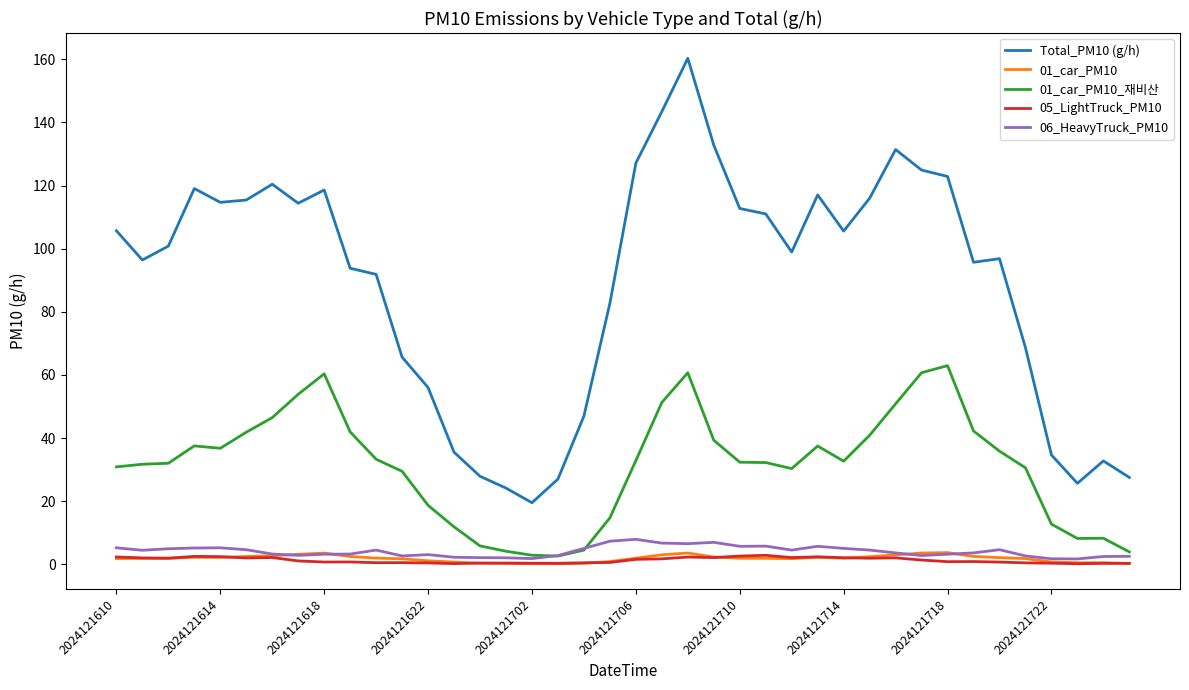

Which series has the largest total across all categories?

Total_PM10 (g/h)